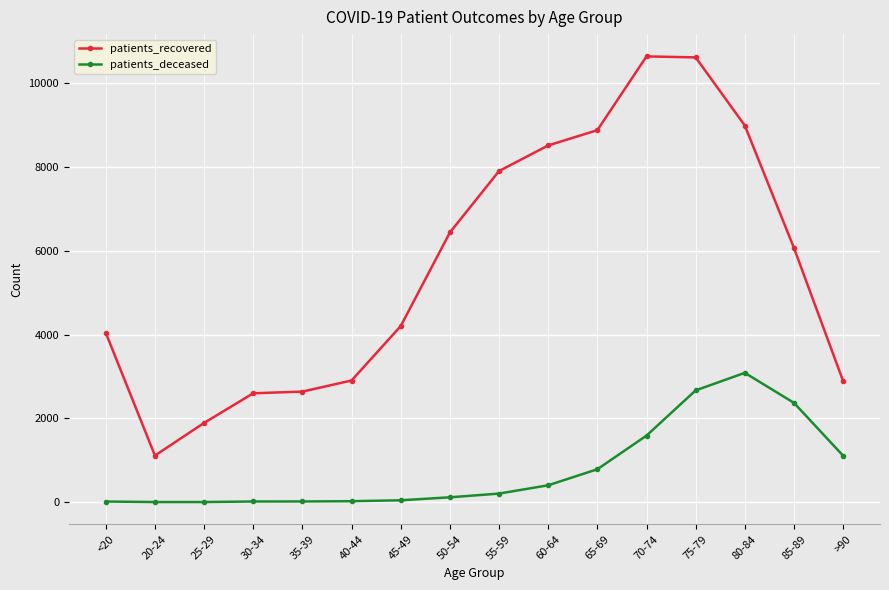

Where is patients_deceased nearest to the value 1545?

70-74